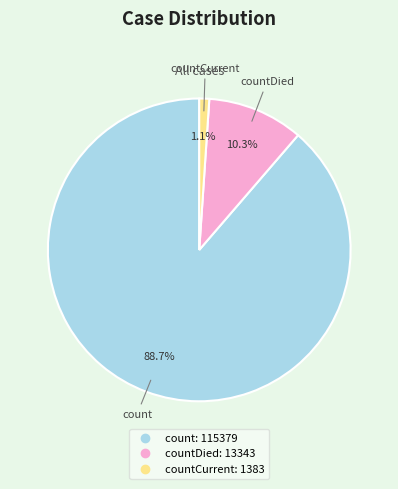

Is there a majority slice in this chart?

Yes